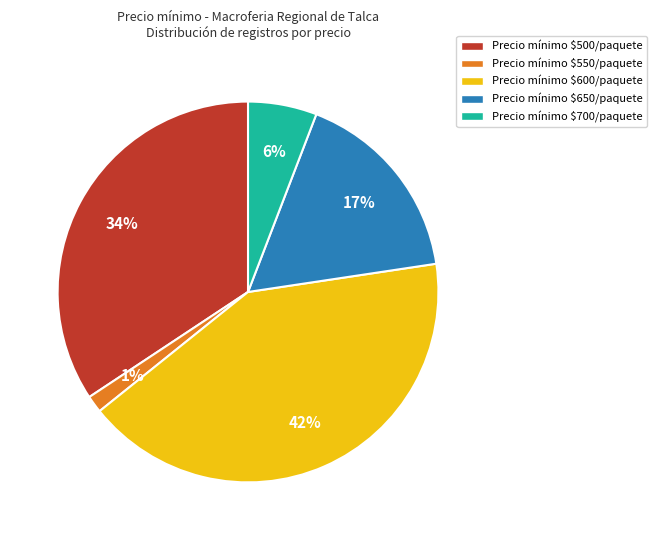

The Precio mínimo $550/paquete slice represents 1% of the pie. True or false?

True